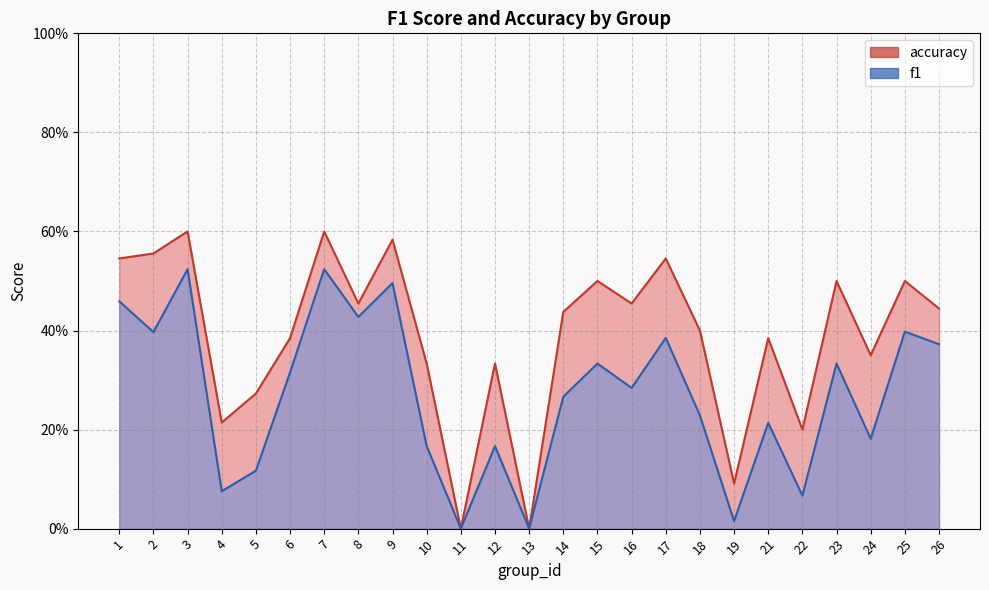

The f1 series shows 0.3 at 16. True or false?

True